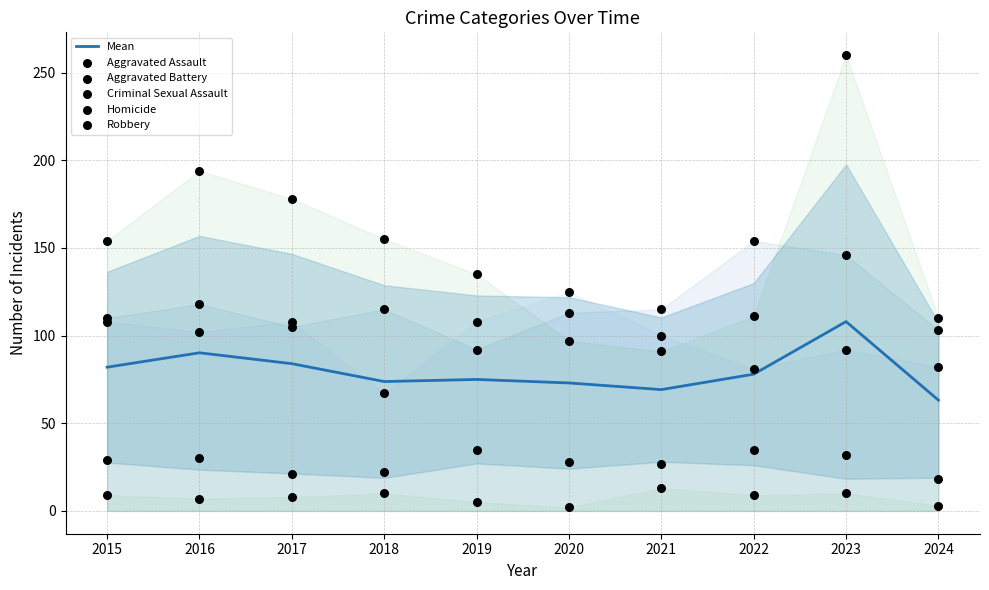

Which series reaches the maximum Y coordinate?

Robbery